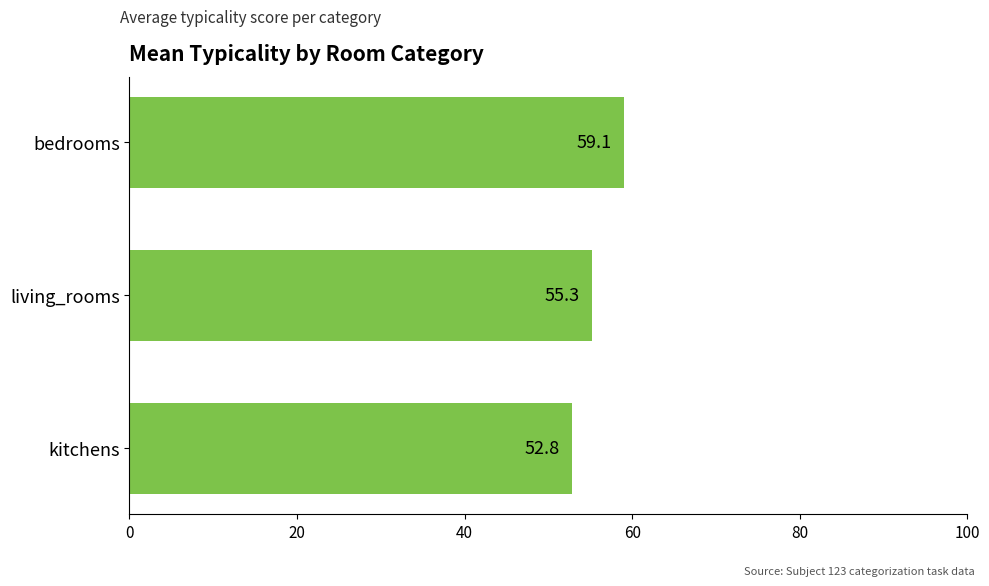

List the labels in order of value, largest first.

bedrooms, living_rooms, kitchens